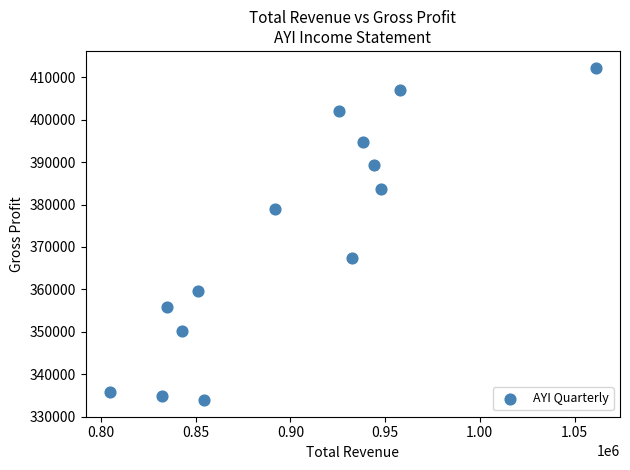

What is the range of X values (max minus min)?

256500